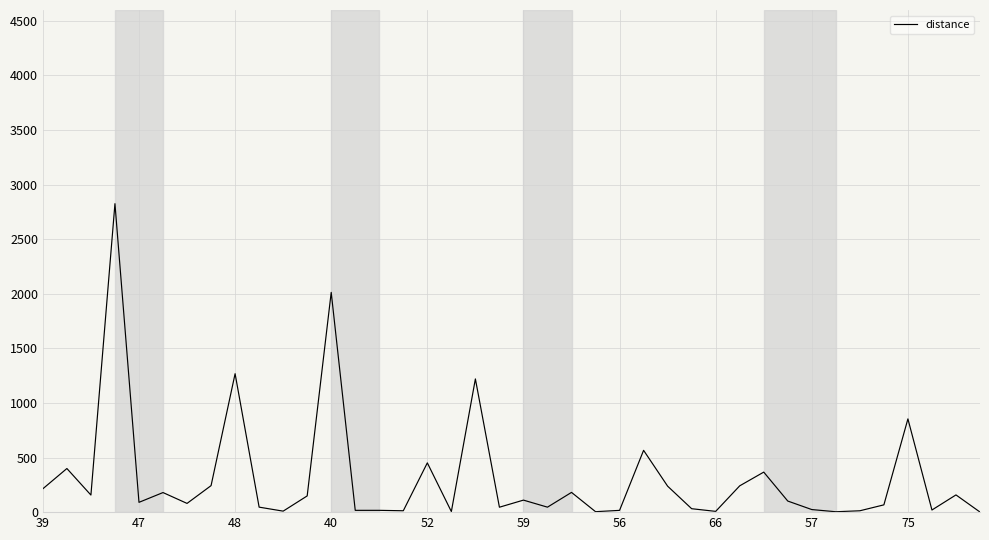

How many series are shown in this chart?

1